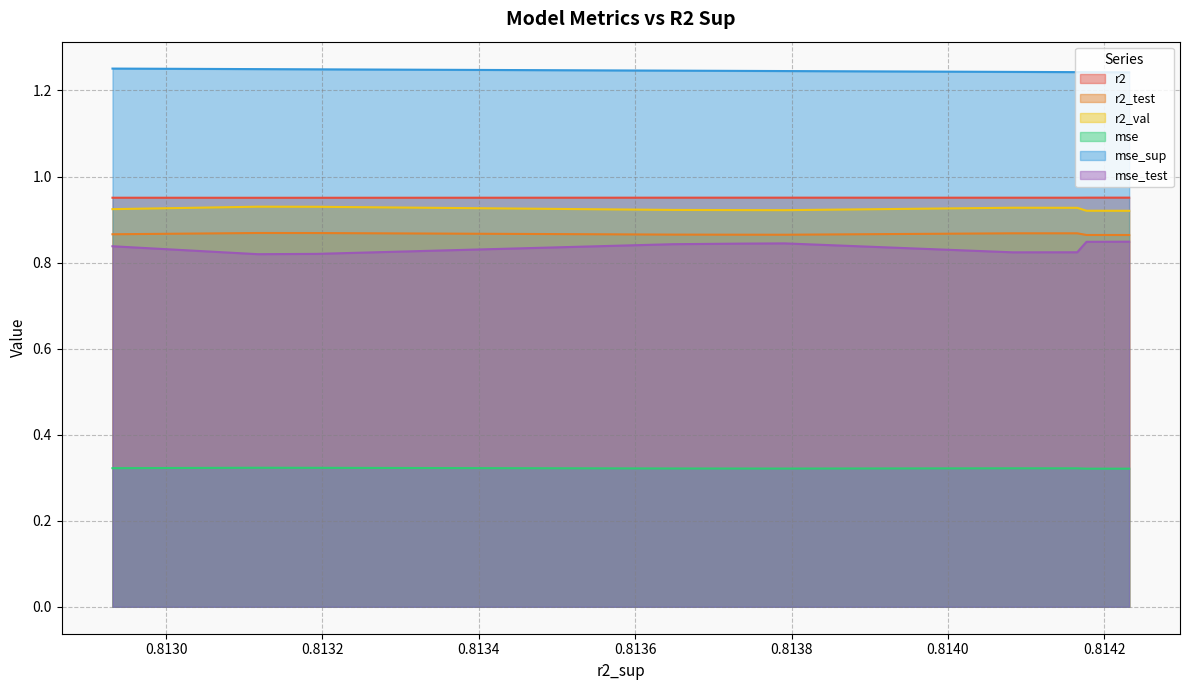

At how many categories does at least one series exceed 1?

10